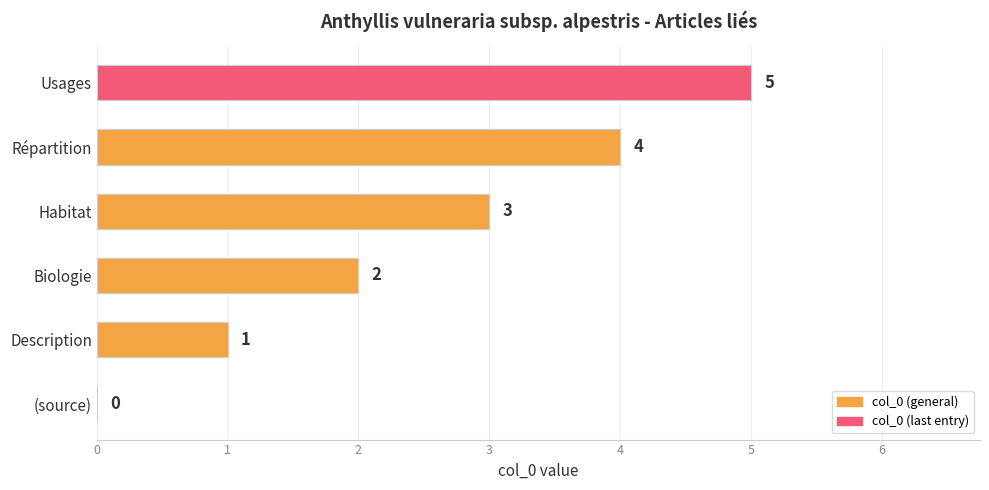

Where is the data nearest to the value 2?

Biologie